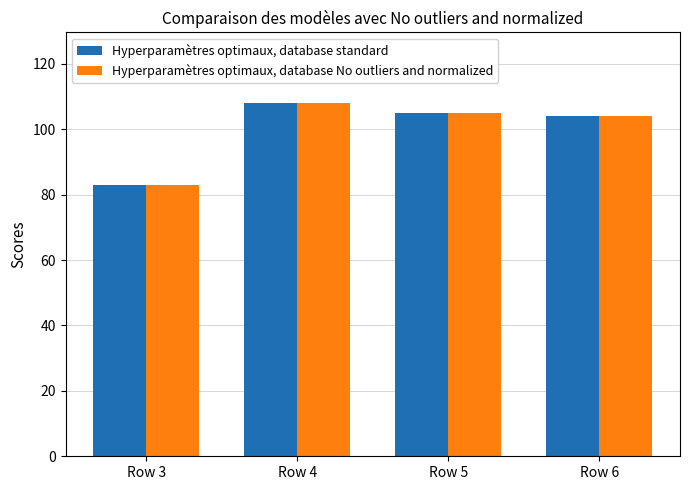

The Hyperparamètres optimaux, database standard series shows 175 at Row 5. True or false?

False